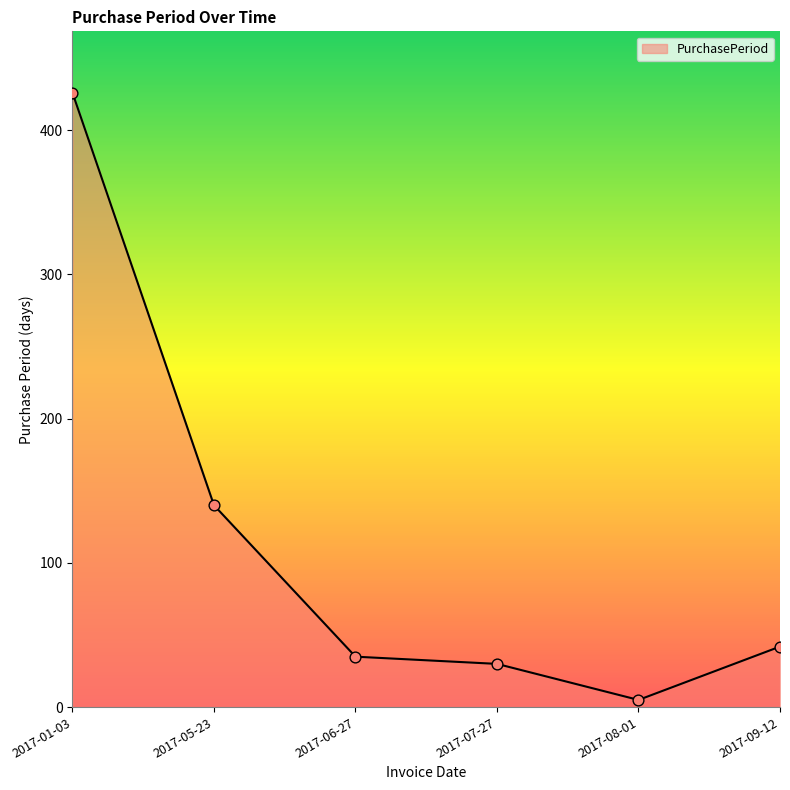

Between 2017-08-01 and 2017-06-27, which is larger?

2017-06-27